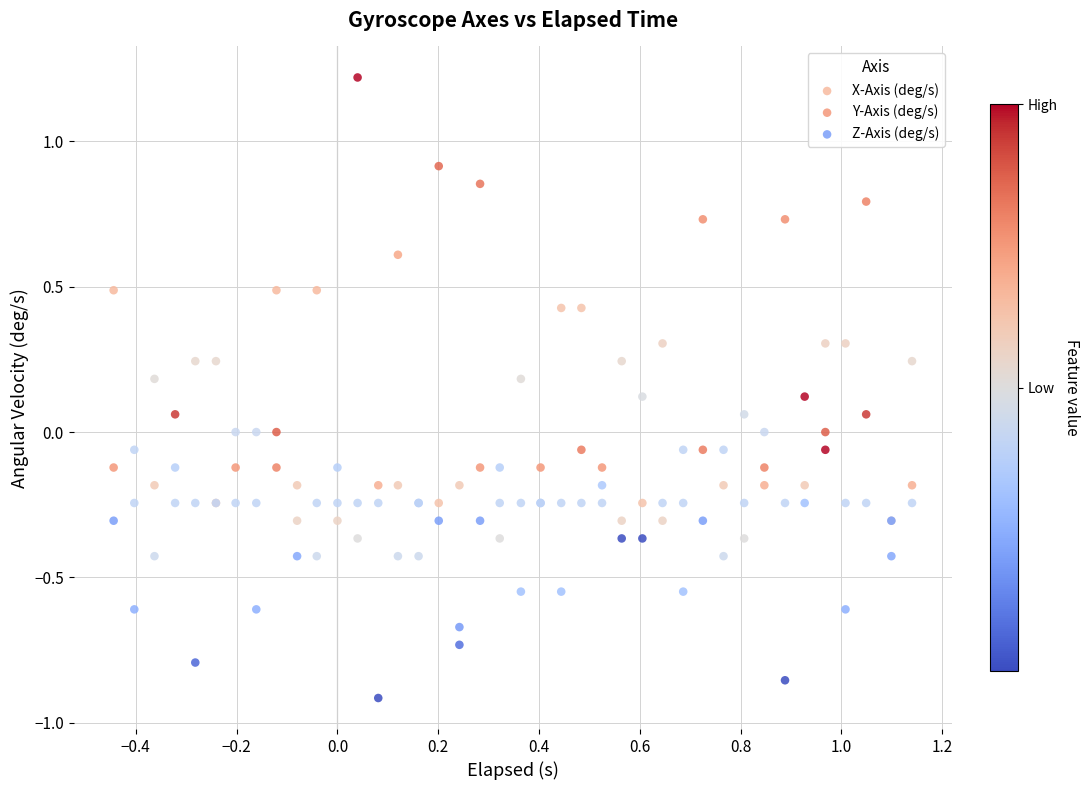

What are all the series names shown in the legend?

X-Axis (deg/s), Y-Axis (deg/s), Z-Axis (deg/s)